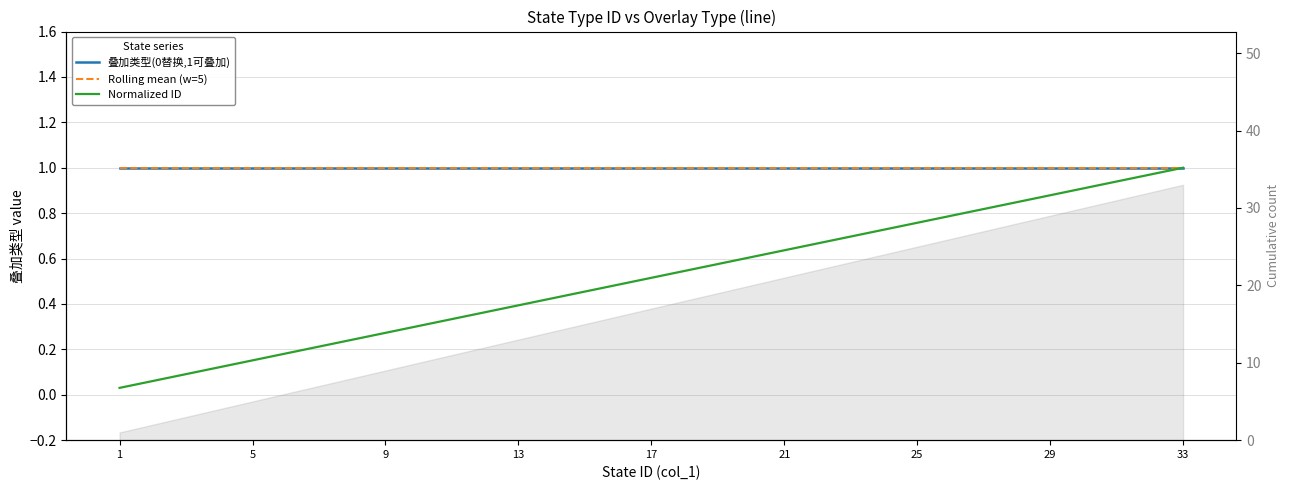

What is the lowest value of the 叠加类型(0替换,1可叠加) series?

1.0